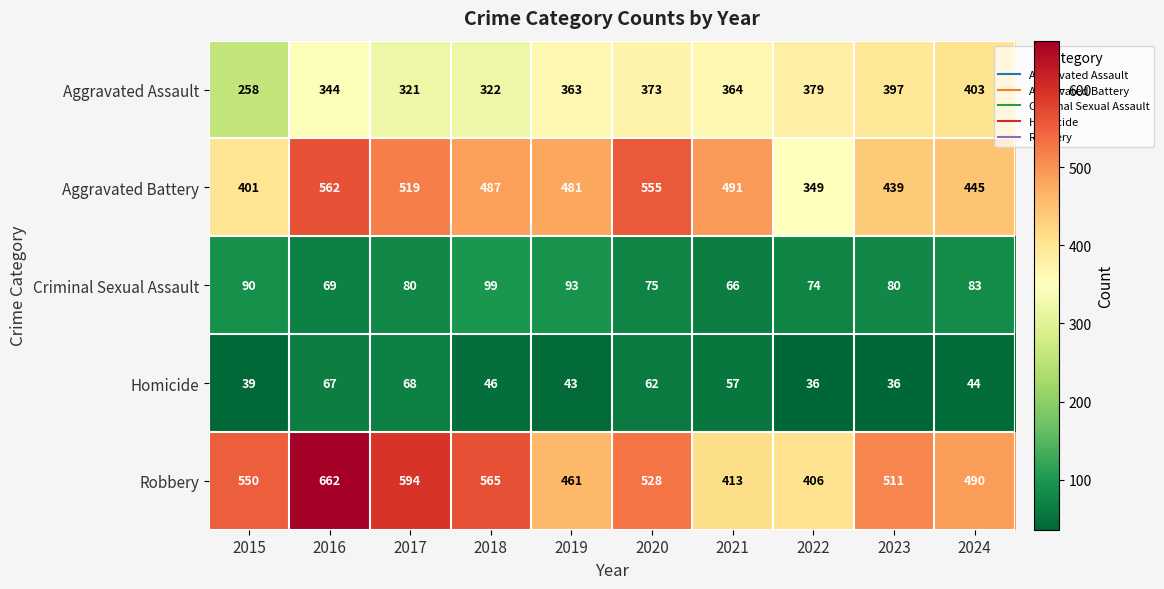

What is the maximum value for Homicide?

68